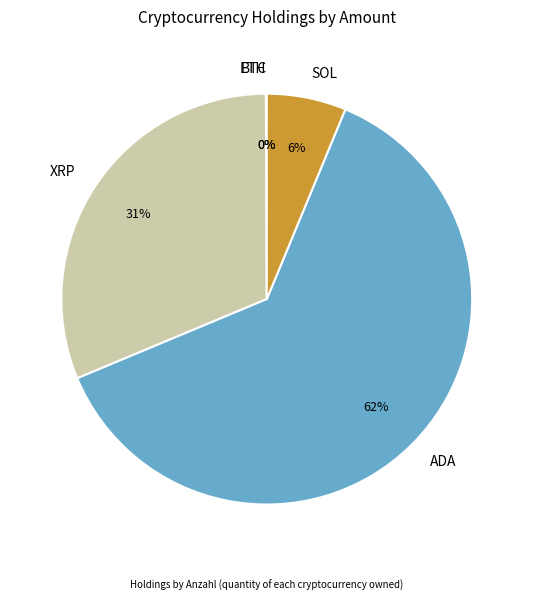

The SOL slice represents 6% of the pie. True or false?

True